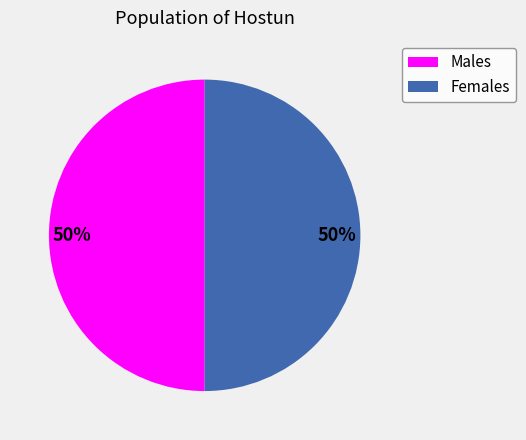

To the nearest percent, what is the average slice percentage?

50%